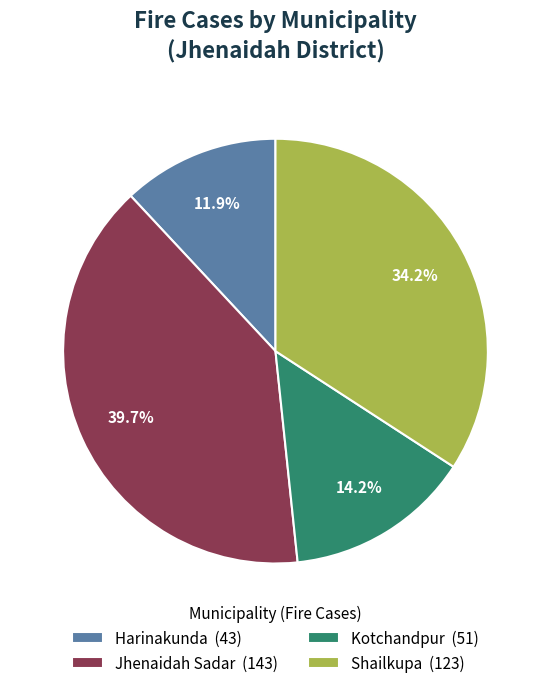

What is the ratio of the value at Jhenaidah Sadar to the value at Shailkupa?

1.2